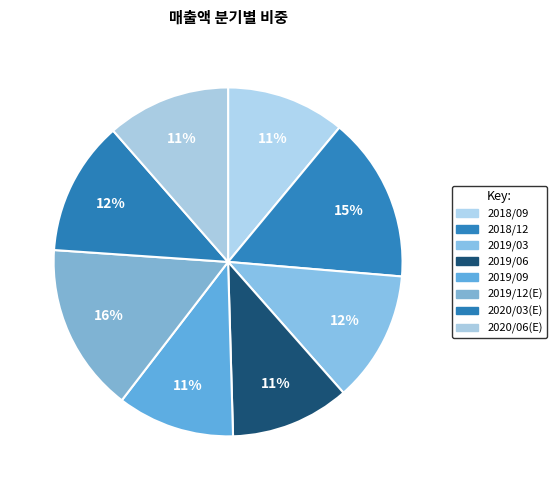

How many slices are in this pie chart?

8